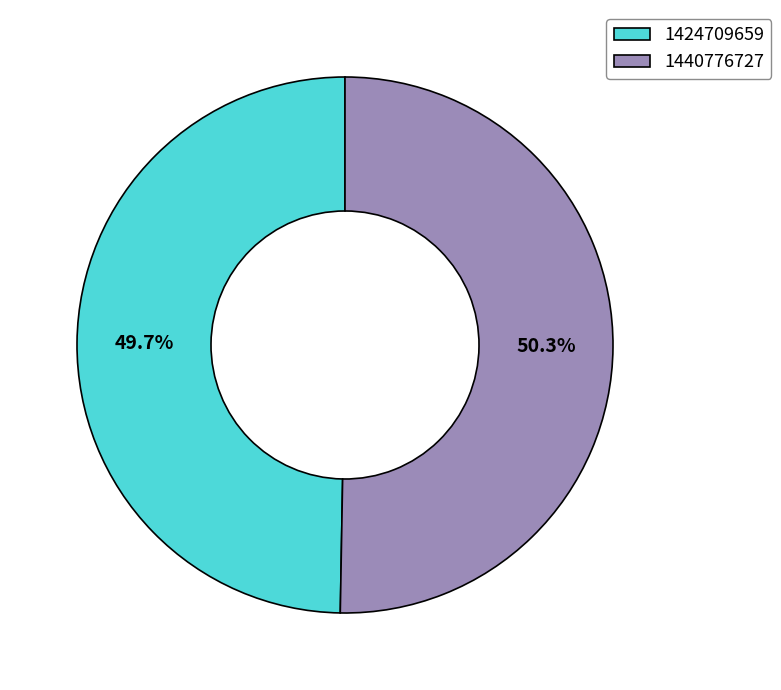

To the nearest percent, what is the average slice percentage?

50%